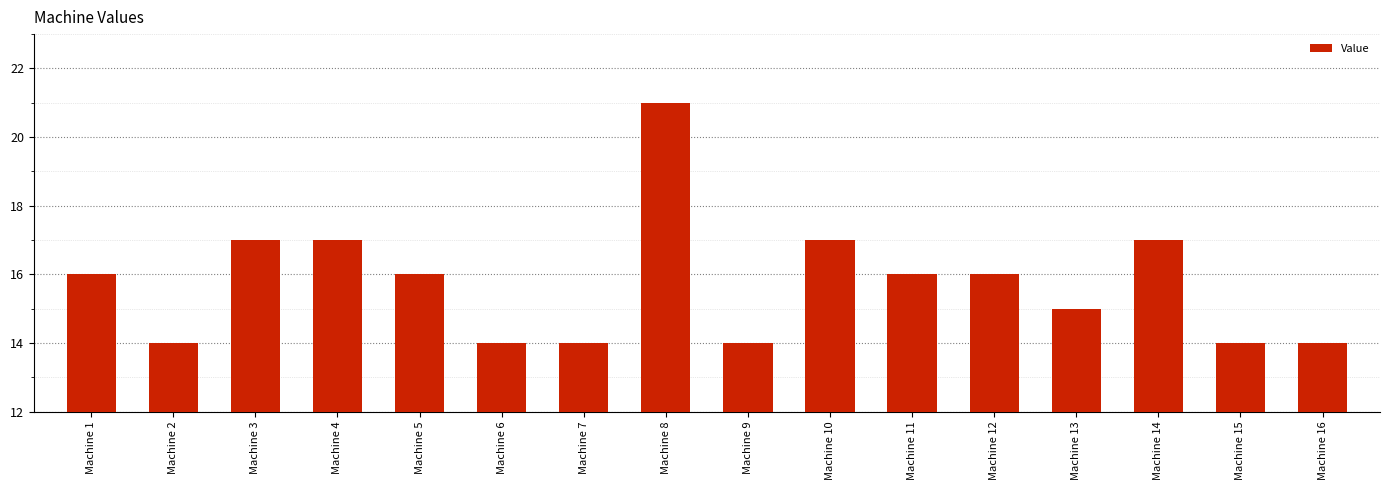

Is it true that the value at Machine 8 is 30?

False